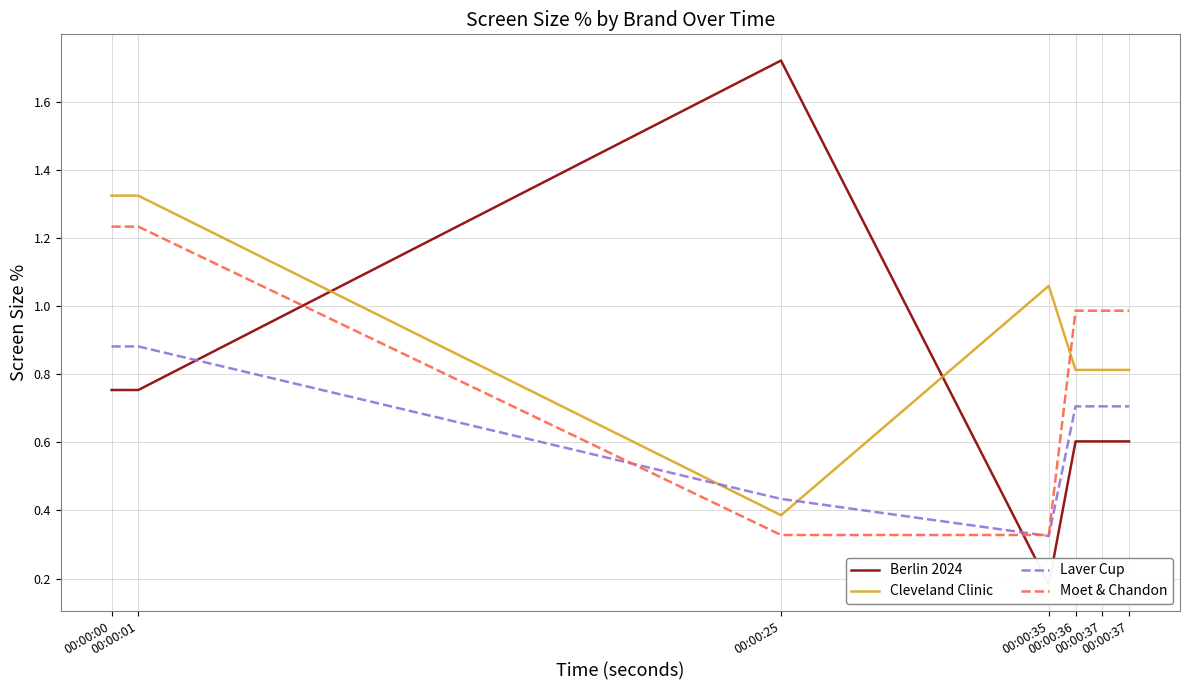

At 00:00:35, list the series in order from smallest to largest.

Berlin 2024, Laver Cup, Moet & Chandon, Cleveland Clinic